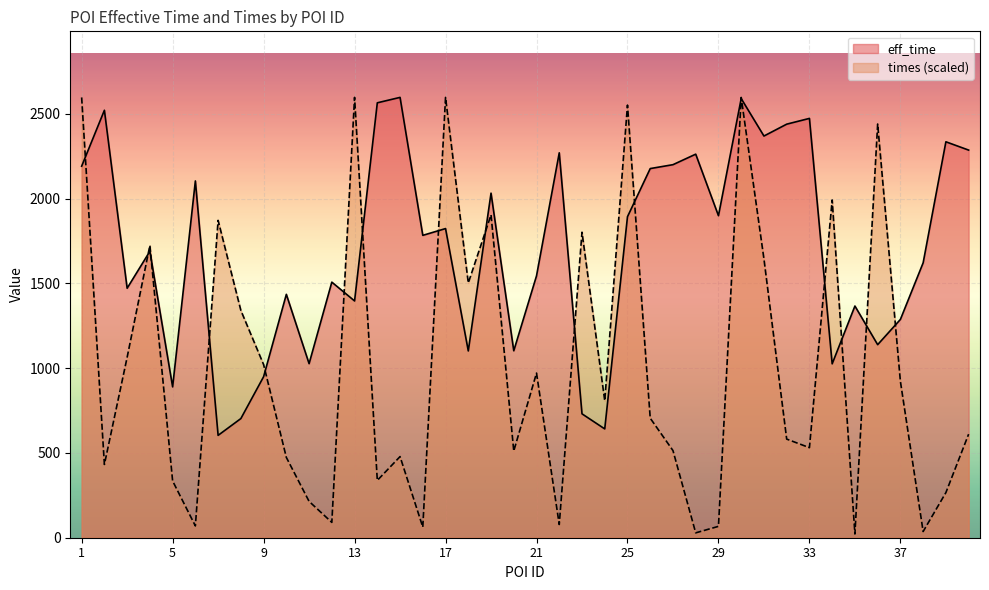

Reading left to right, what are all the values shown in this chart?

eff_time: 1=2192.0	2=2522.0	3=1472.0	4=1690.0	5=890.0	6=2105.0	7=604.0	8=703.0	9=950.0	10=1436.0	11=1027.0	12=1508.0	13=1397.0	14=2566.0	15=2598.0	16=1784.0	17=1824.0	18=1102.0	19=2033.0	20=1103.0	21=1545.0	22=2271.0	23=731.0	24=642.0	25=1894.0	26=2178.0	27=2201.0	28=2263.0	29=1900.0	30=2591.0	31=2370.0	32=2440.0	33=2474.0	34=1026.0	35=1367.0	36=1139.0	37=1288.0	38=1622.0	39=2336.0	40=2287.0
times: 1=2597.7	2=432.2	3=1064.4	4=1724.7	5=334.9	6=69.5	7=1872.4	8=1341.1	9=1021.6	10=473.7	11=214.4	12=90.4	13=2598.0	14=338.2	15=478.6	16=62.6	17=2597.8	18=1503.1	19=1905.0	20=511.8	21=971.3	22=77.9	23=1802.5	24=808.1	25=2552.4	26=705.2	27=514.1	28=28.7	29=67.0	30=2597.7	31=1644.9	32=581.9	33=531.3	34=1992.7	35=21.9	36=2440.9	37=922.2	38=36.5	39=266.2	40=610.9